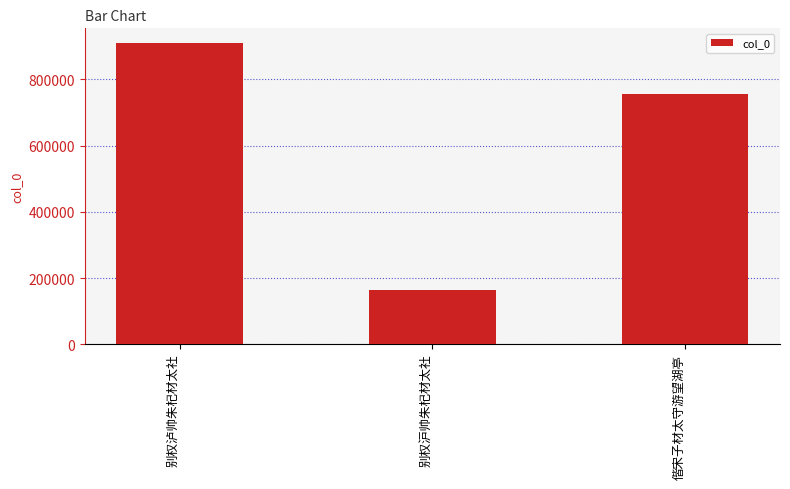

What position from the left is 偕宋子材太守游望湖亭?

3